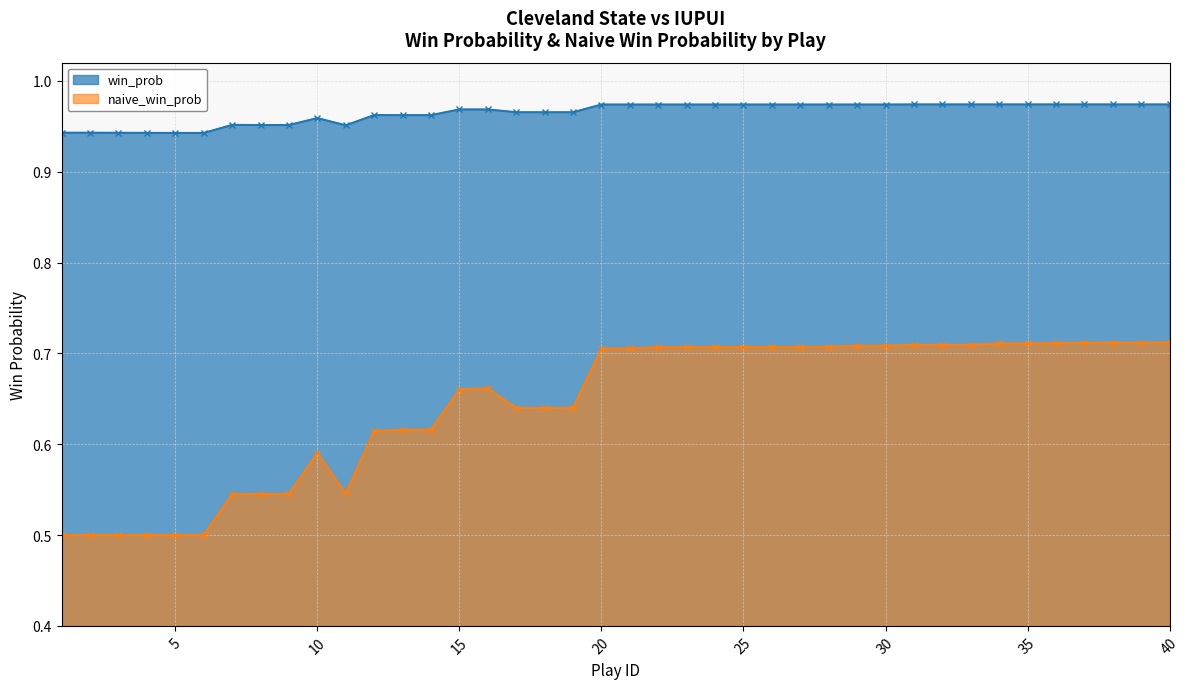

True or false: naive_win_prob and win_prob cross at least once.

False